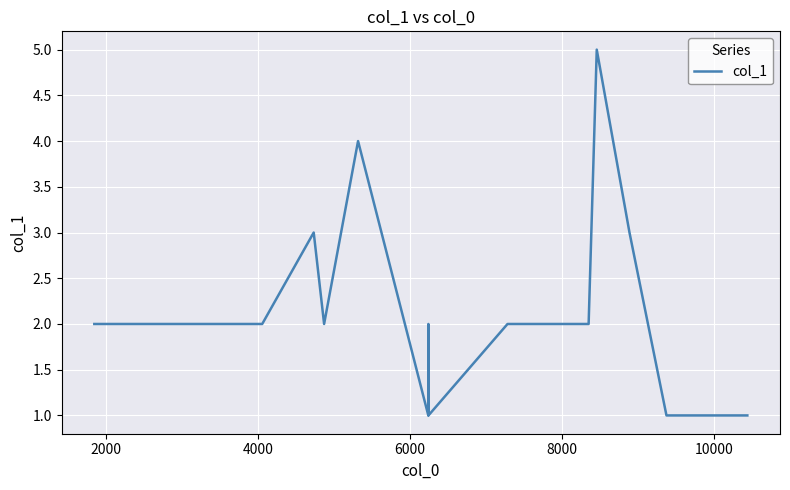

What is the difference between the maximum and minimum values?

4